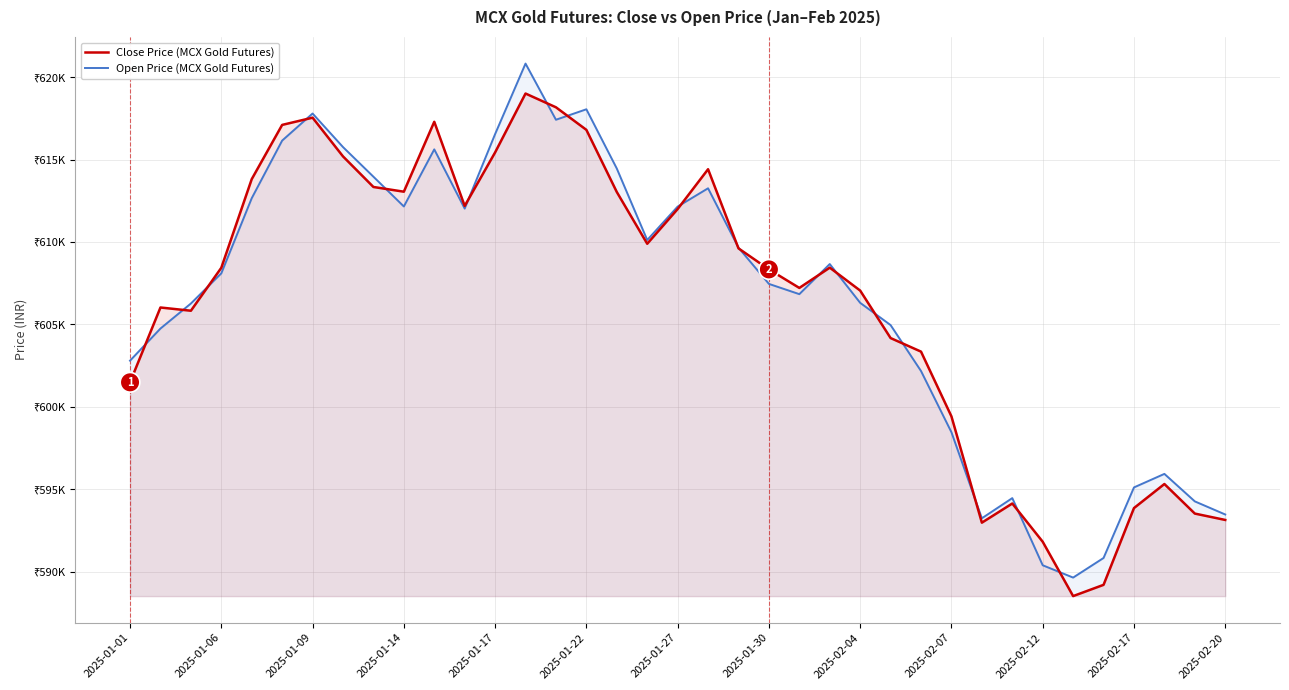

What is the total value across all series at 19?

1227695.4